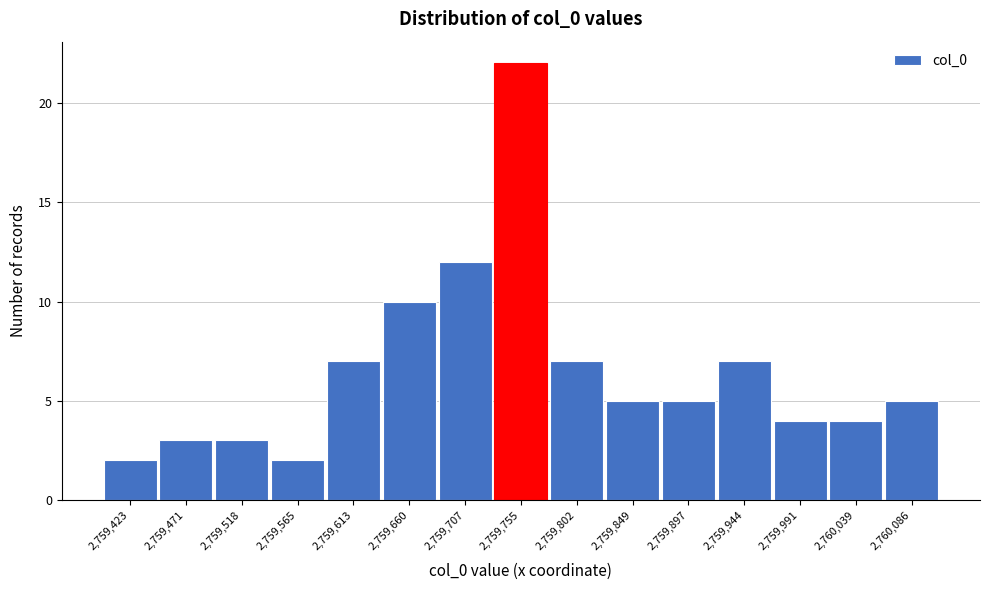

Reading left to right, transcribe this chart: for each bar, give the range it covers on the x-axis and its height. Neither the bar edges nor the heights are printed on the chart, so give them approximately, as read against the axes.

2759400 to 2759450: 2
2759450 to 2759495: 3
2759495 to 2759540: 3
2759540 to 2759590: 2
2759590 to 2759635: 7
2759635 to 2759685: 10
2759685 to 2759730: 12
2759730 to 2759780: 22
2759780 to 2759825: 7
2759825 to 2759875: 5
2759875 to 2759920: 5
2759920 to 2759970: 7
2759970 to 2760015: 4
2760015 to 2760065: 4
2760065 to 2760110: 5